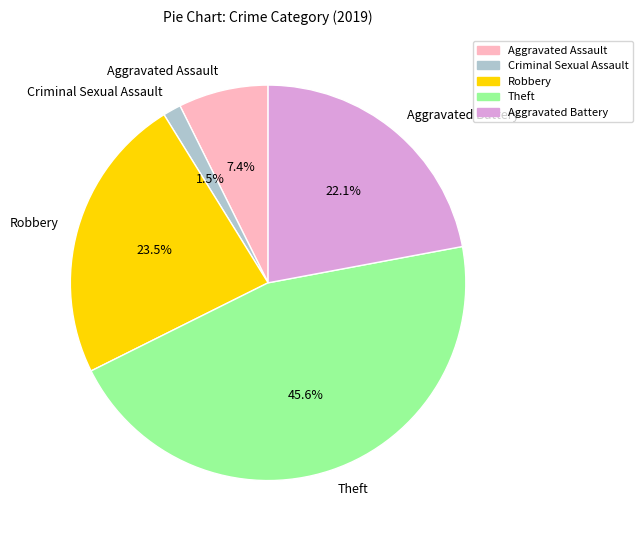

True or false: Robbery accounts for 14% of the total.

False